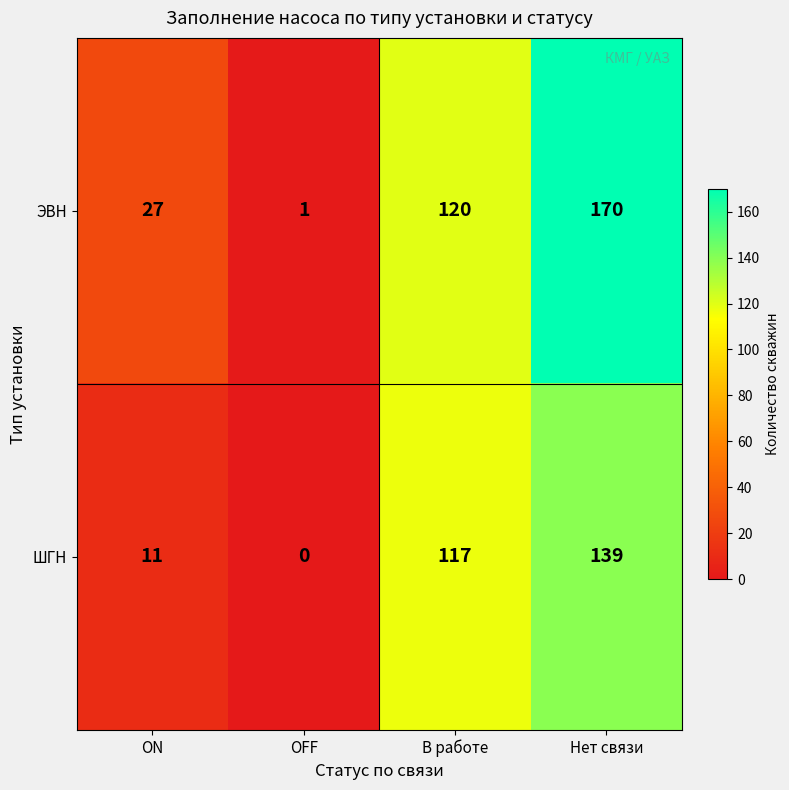

Reading left to right, what are all the values shown in this chart?

ЭВН: 27	1	120	170
ШГН: 11	0	117	139